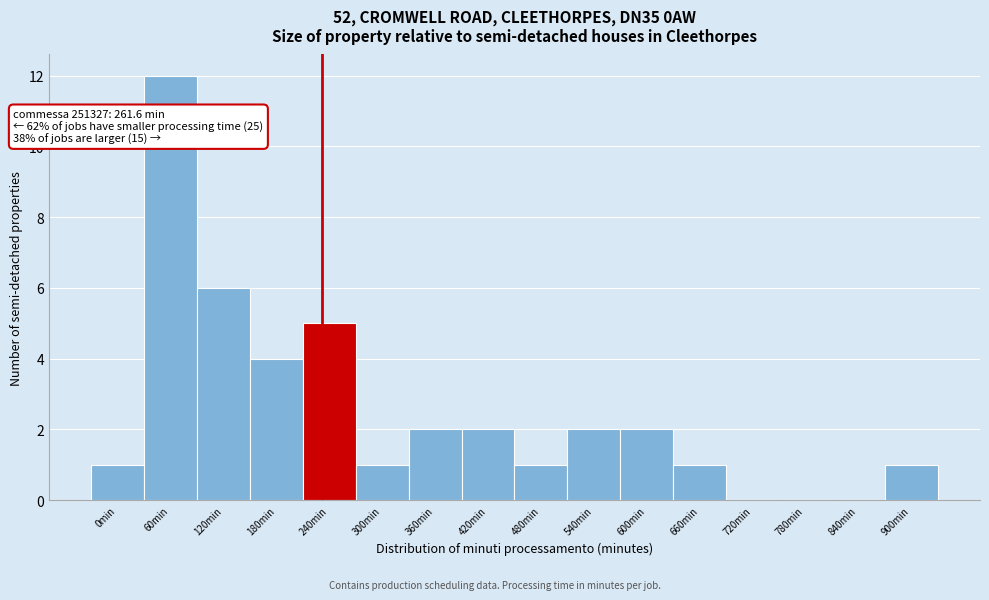

Reading left to right, transcribe all the data shown in this chart.

0min=1	60min=12	120min=6	180min=4	240min=5	300min=1	360min=2	420min=2	480min=1	540min=2	600min=2	660min=1	720min=0	780min=0	840min=0	900min=1